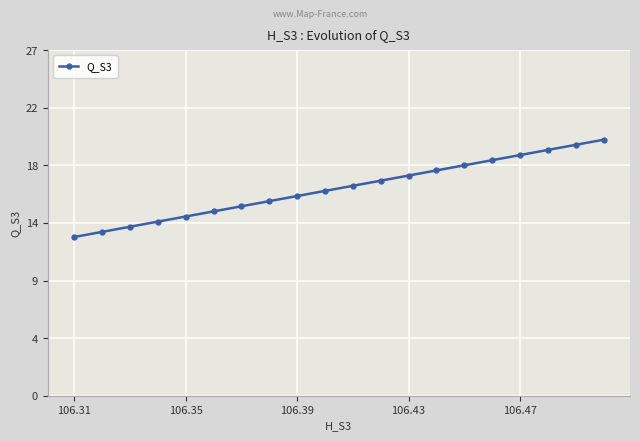

Reading right to left, extract all data points from this chart.

20.0	19.6	19.2	18.8	18.4	18.0	17.6	17.2	16.8	16.4	16.0	15.6	15.2	14.8	14.4	14.0	13.6	13.2	12.8	12.4